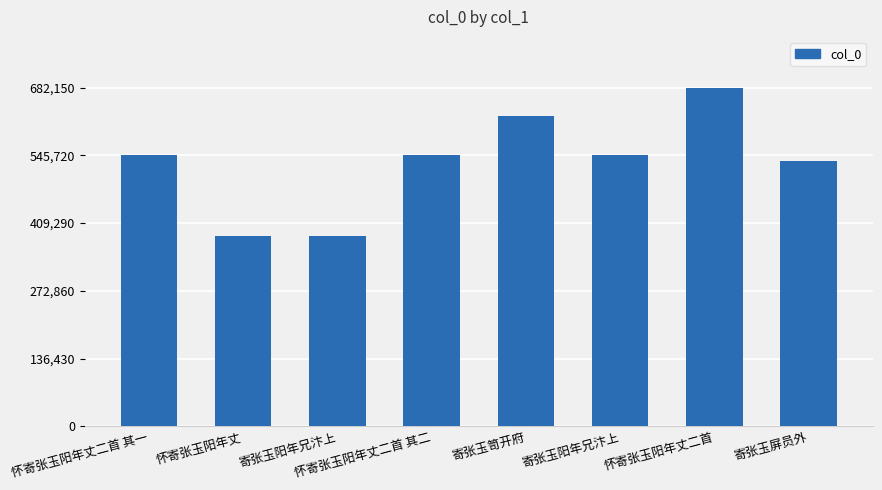

How many data points does each series have?

8